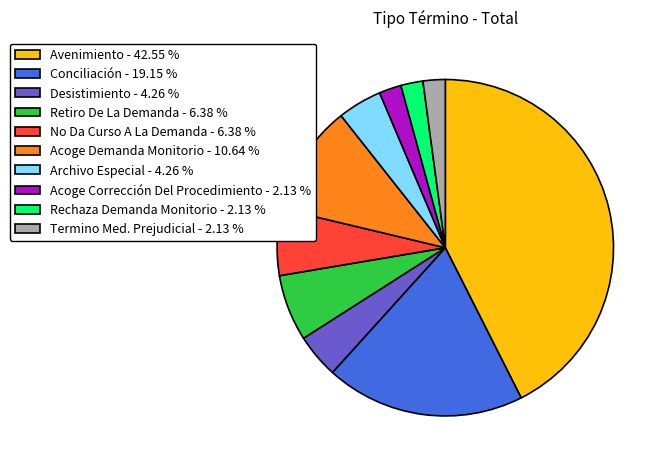

Is there any slice that represents more than half of the pie?

No